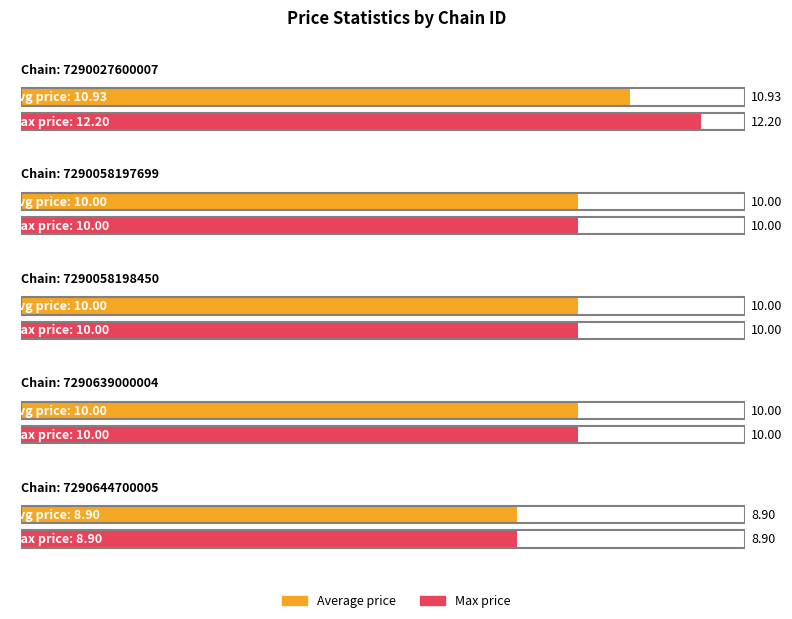

What is the value of the Average price bar at the 4th from the left?

10.0